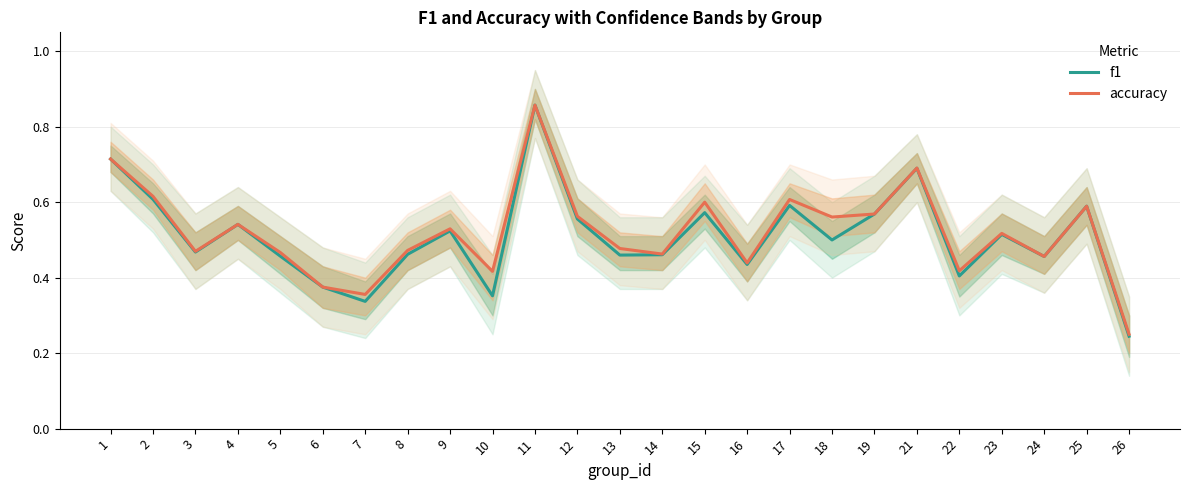

What is the value of the f1 point at the 13th from the left?

0.5